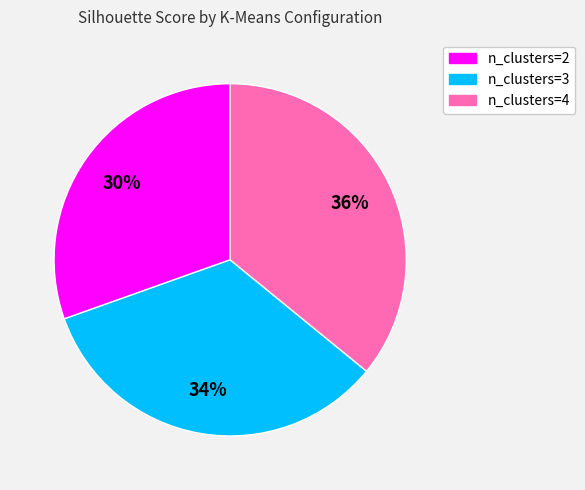

Which has a higher value, n_clusters=3 or n_clusters=4?

n_clusters=4